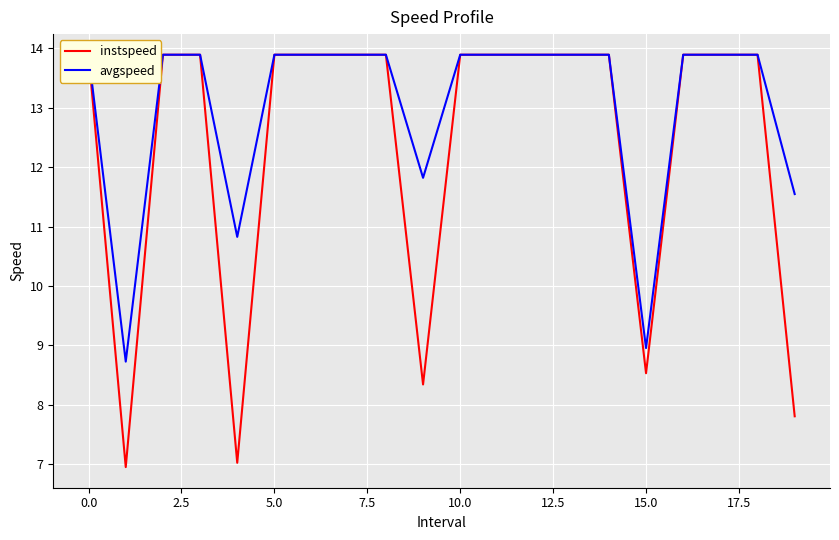

Is the value of avgspeed at 17.5 greater than the value of instspeed at 10.0?

No